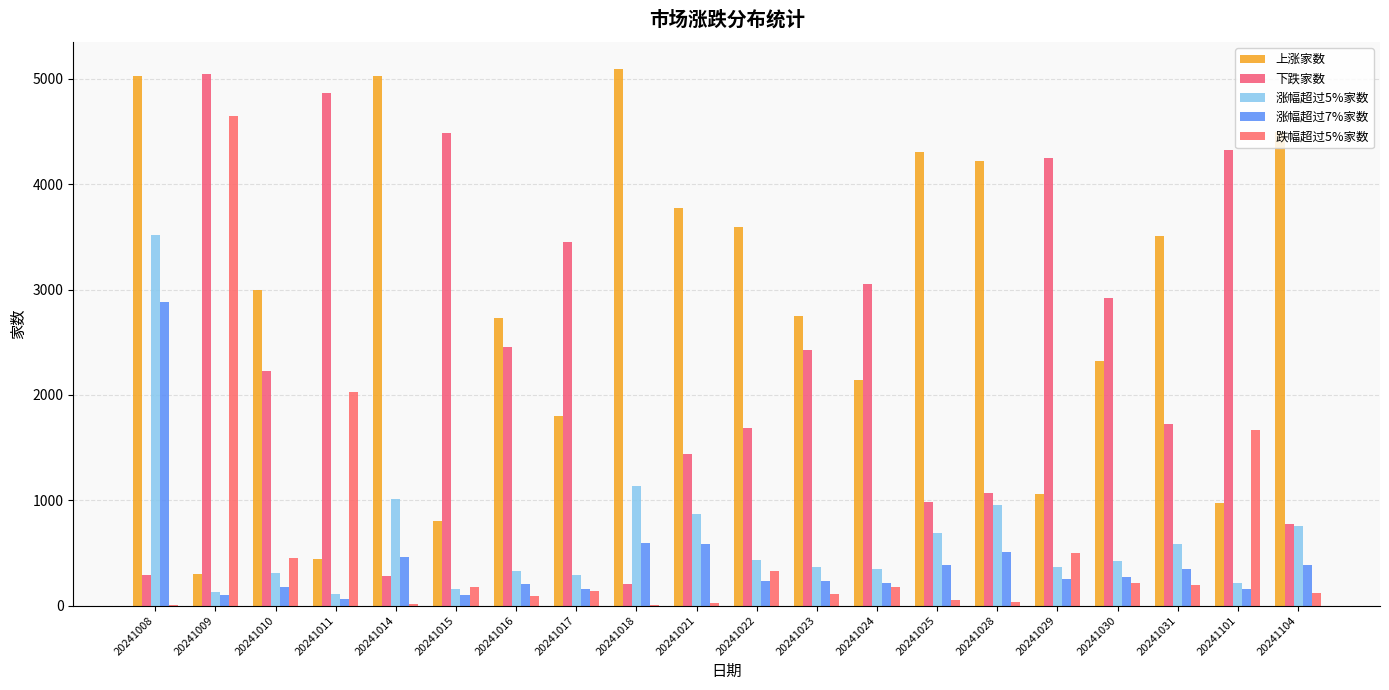

Are the bars grouped side by side (vs. stacked)?

Yes